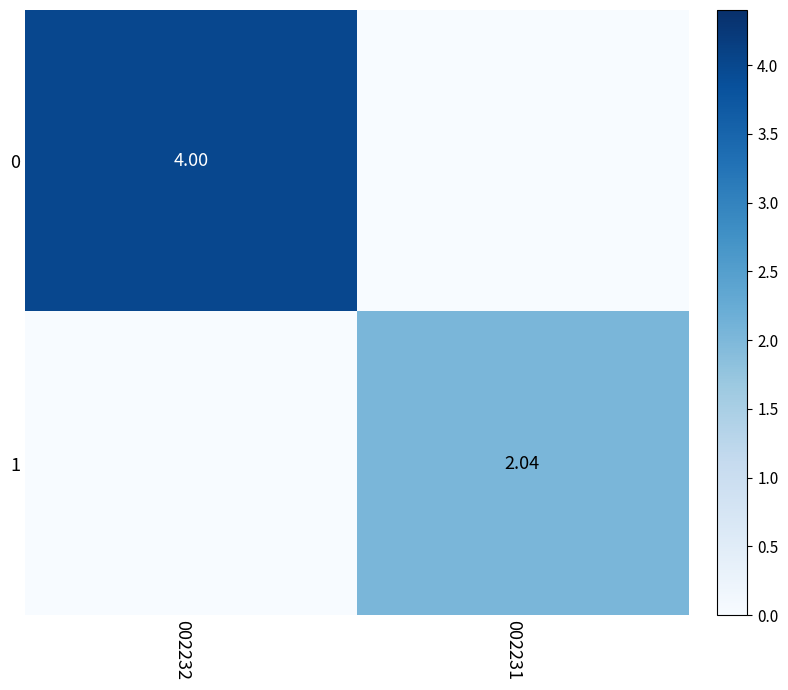

Is the value of 0 at 002232 greater than the value of 1 at 002231?

Yes